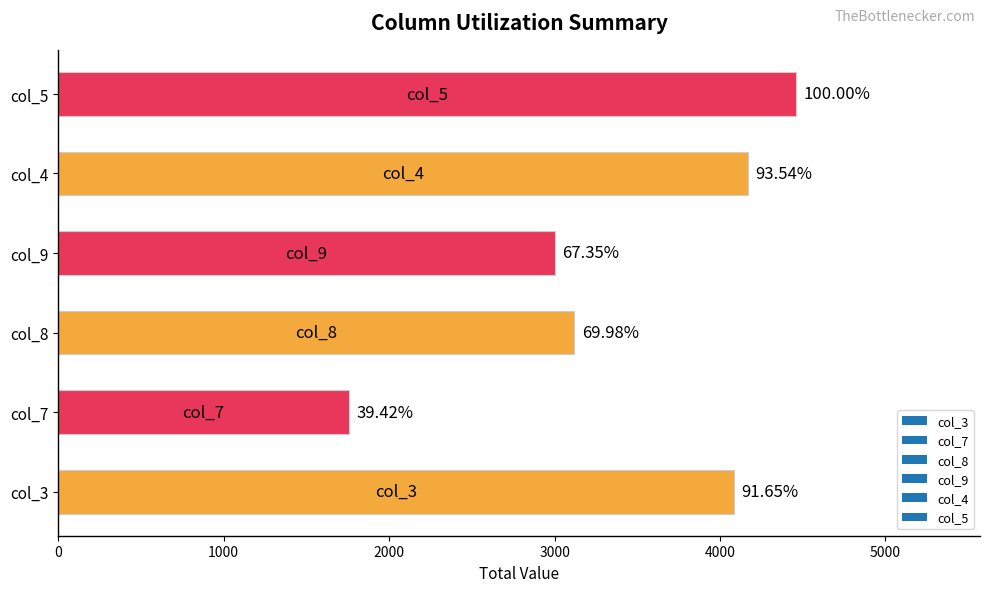

Are the bars horizontal?

Yes